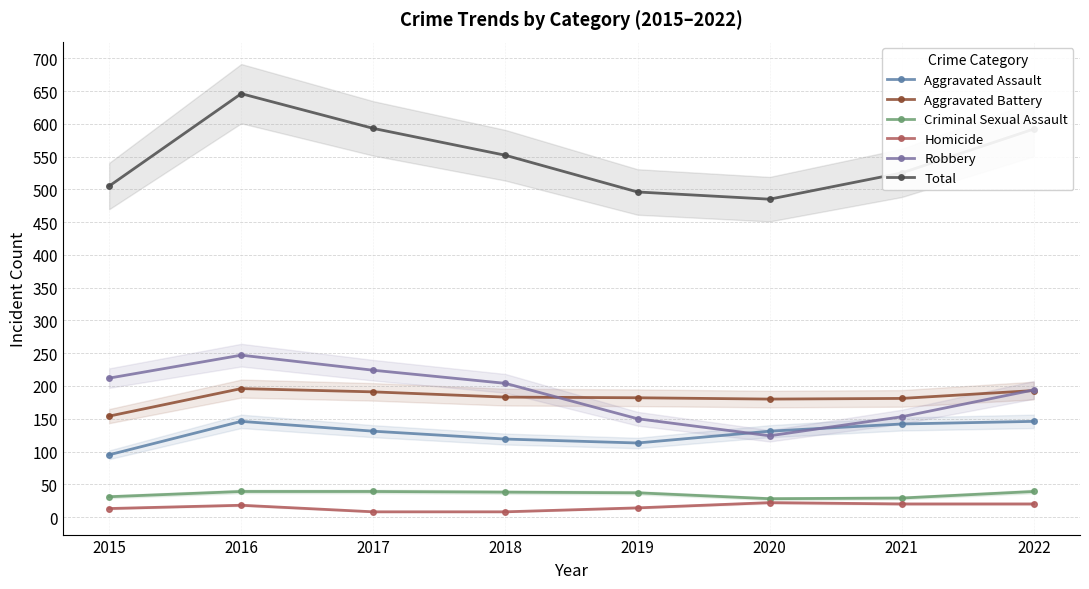

What is the value of the Robbery point at the 3rd from the left?

224